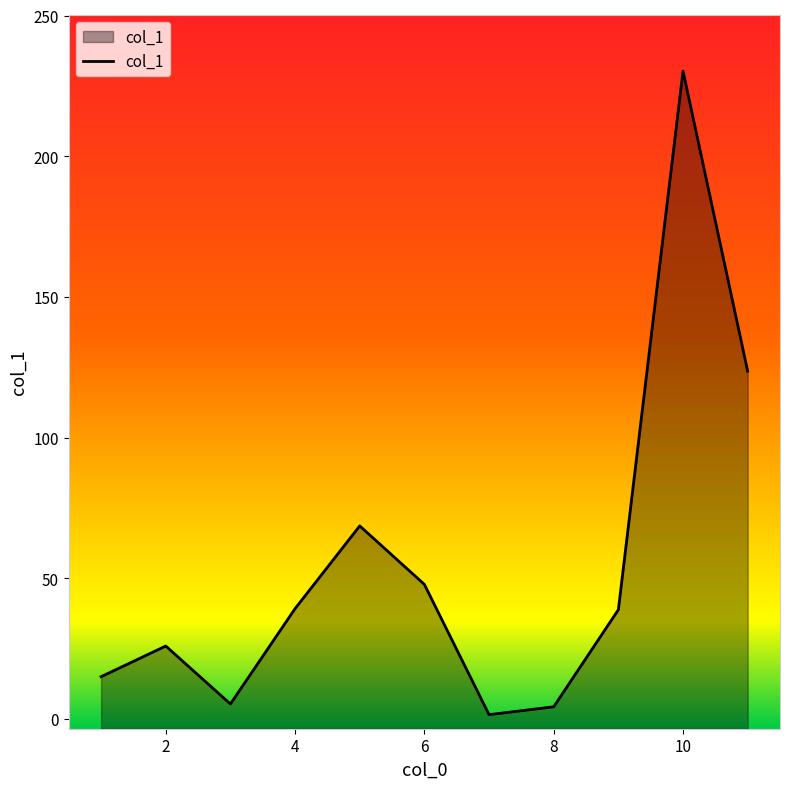

What is the difference between the maximum and minimum values?

228.8